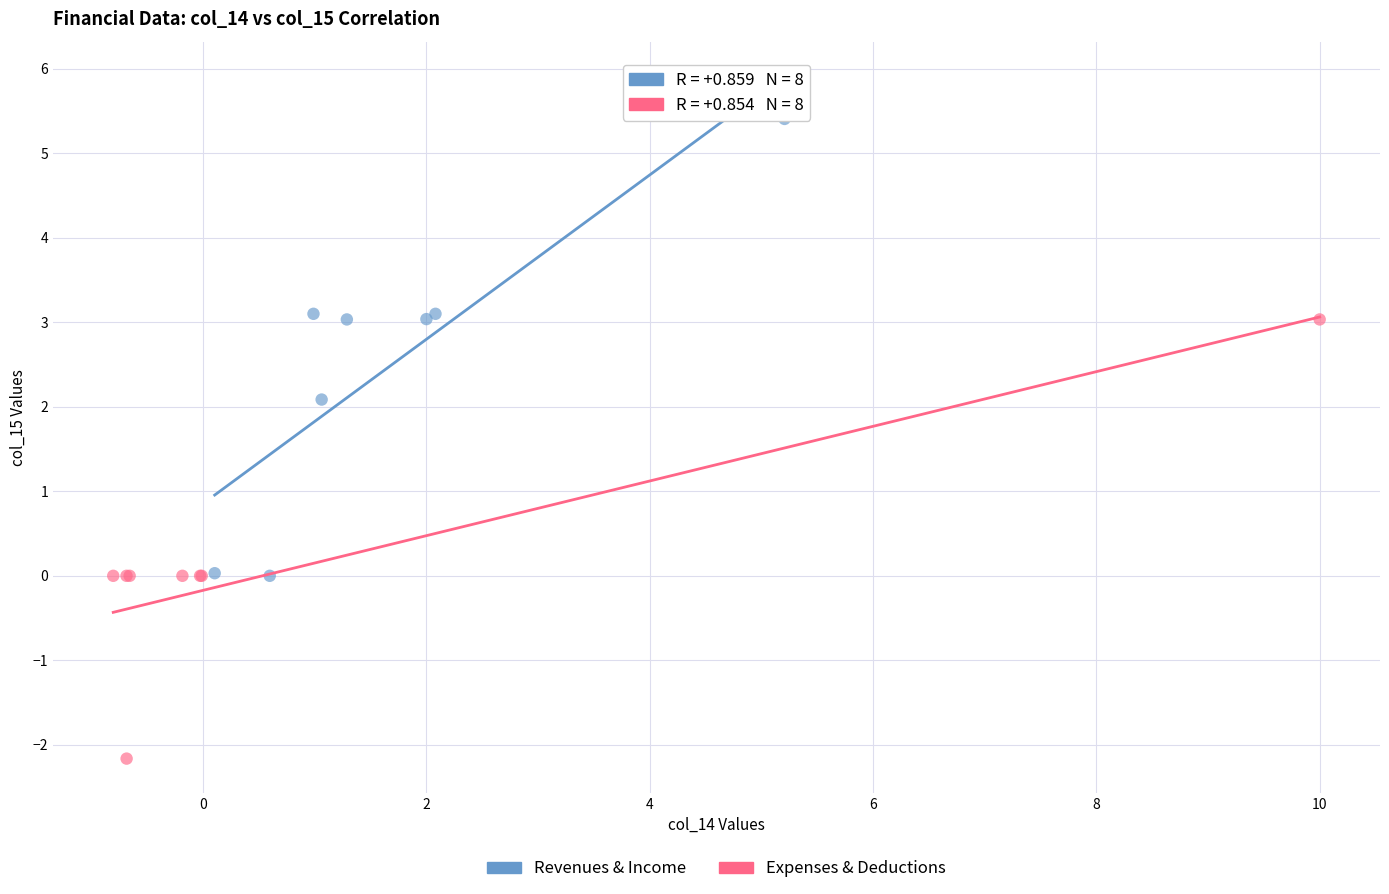

Which series has the largest Y range (max minus min)?

Revenues & Income